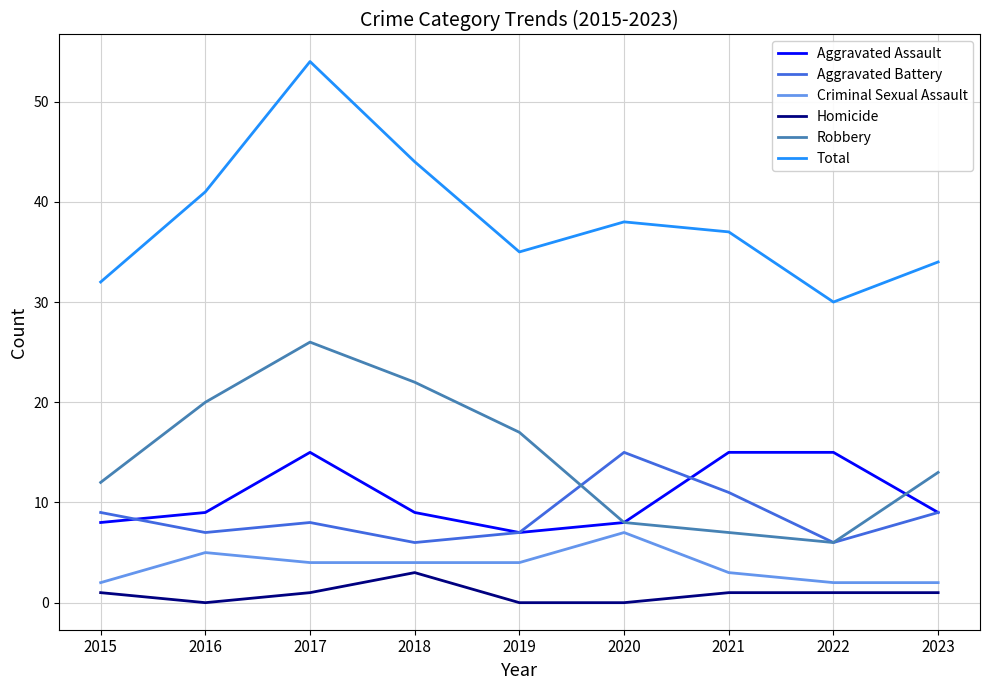

How many interior local peaks does the Total series have?

2